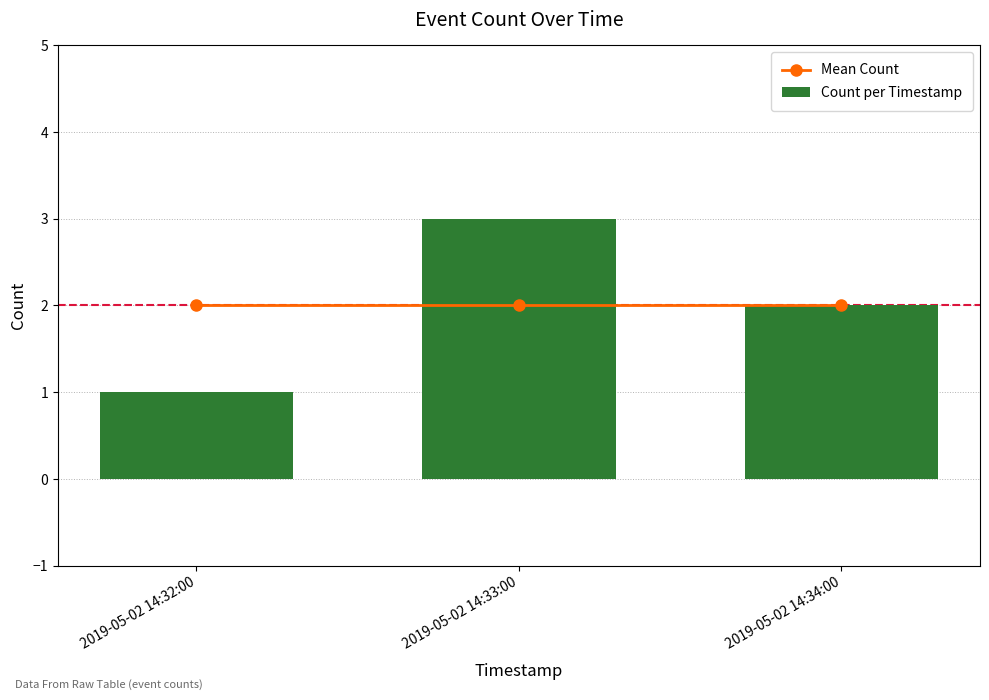

Is it true that Count per Timestamp equals 3 at 2019-05-02 14:33:00?

True